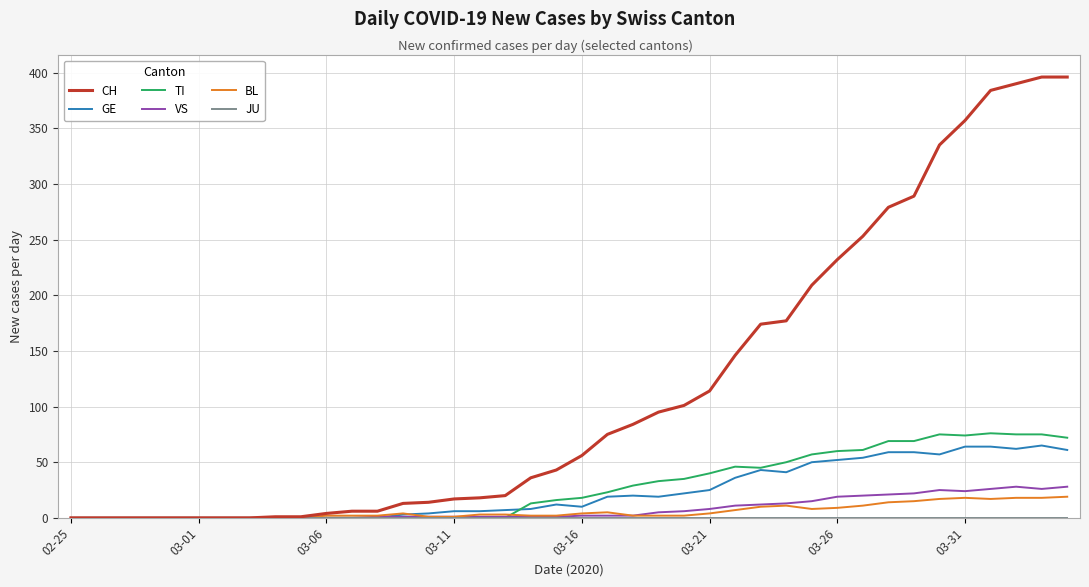

Which series has the widest spread of values?

CH